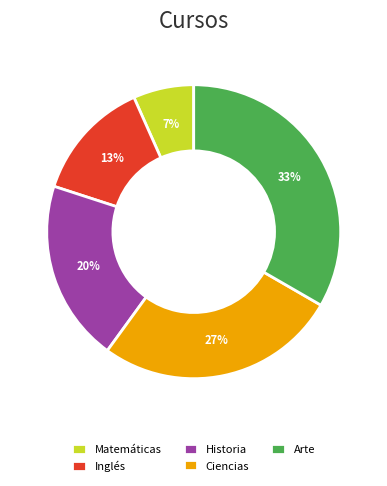

How many segments does this pie chart have?

5